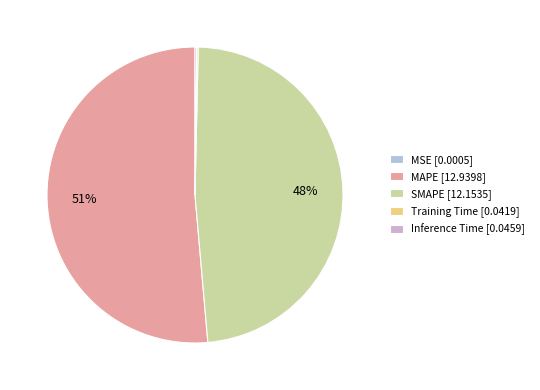

Which category accounts for the majority?

MAPE